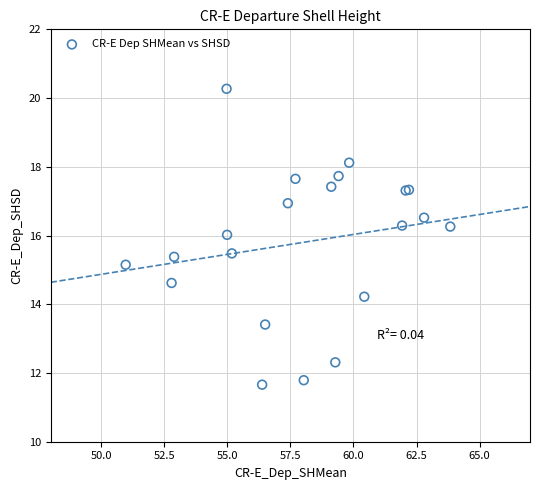

What Y value in the scatter plot is closest to 15?

15.2